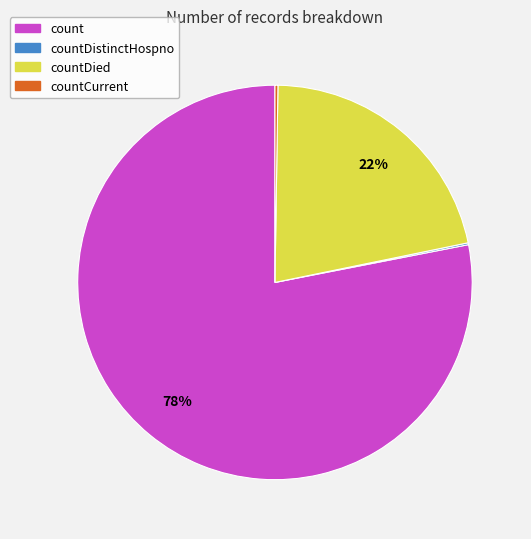

Which category has the biggest portion of the pie?

count